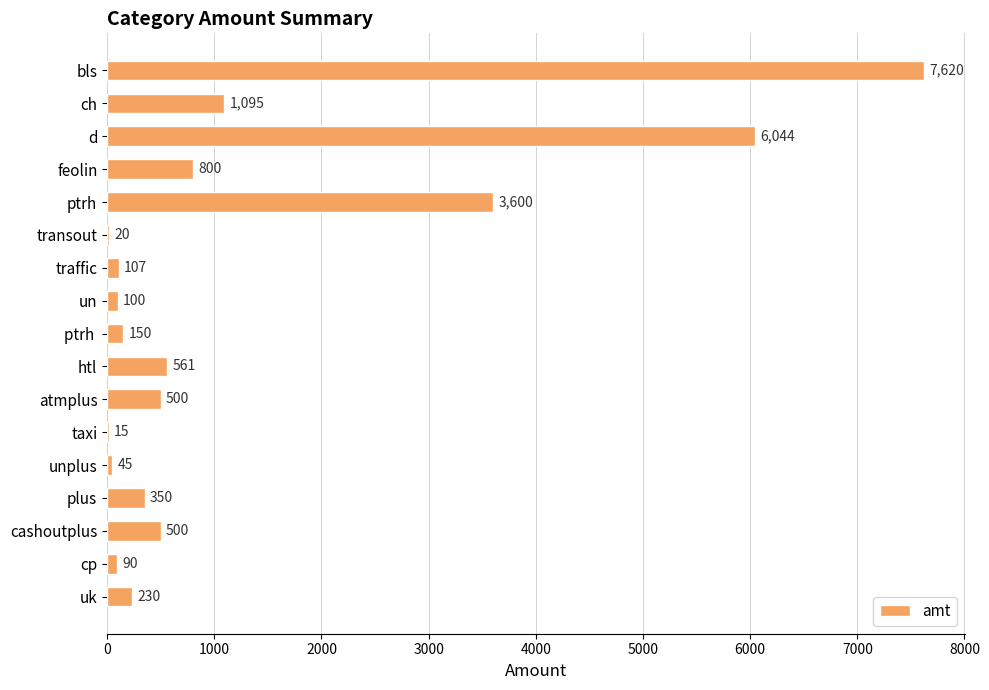

Between un and cp, which is larger?

un